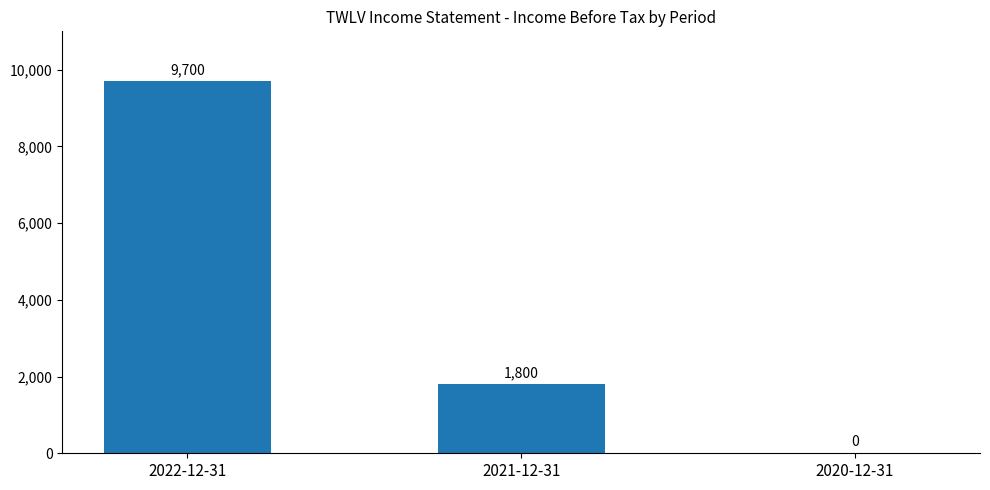

At which label does the data first exceed 1800?

2022-12-31